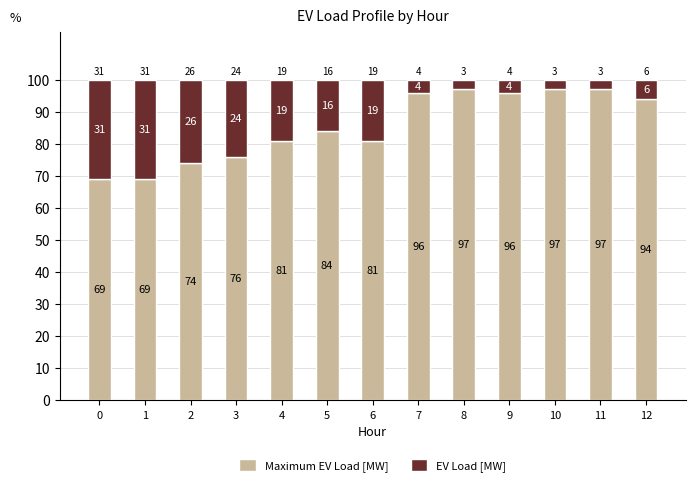

Count the number of categories in the chart.

13